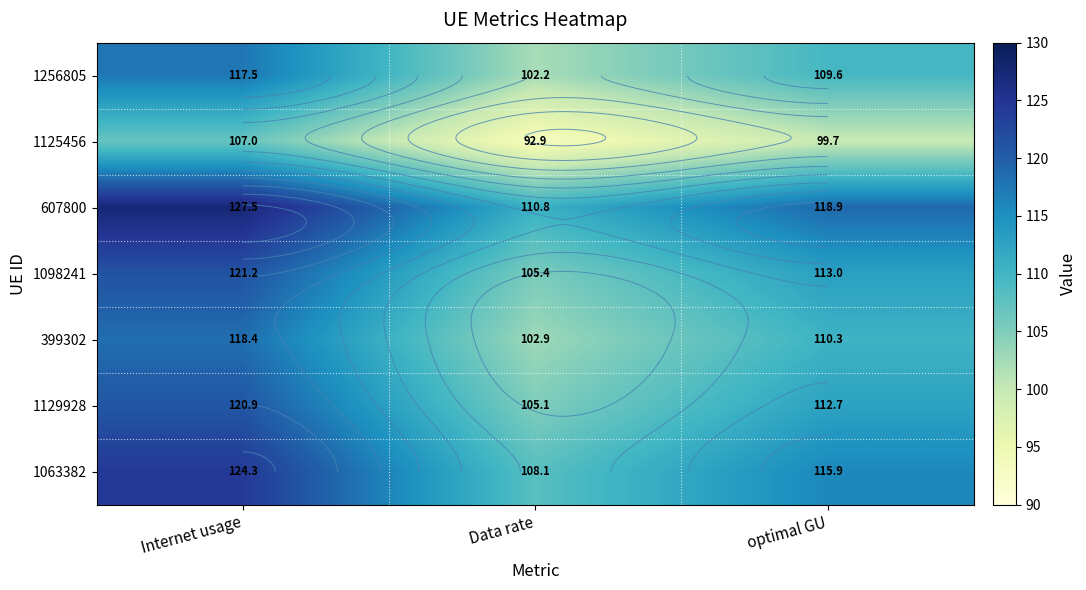

What is the minimum value for 1256805?

102.2